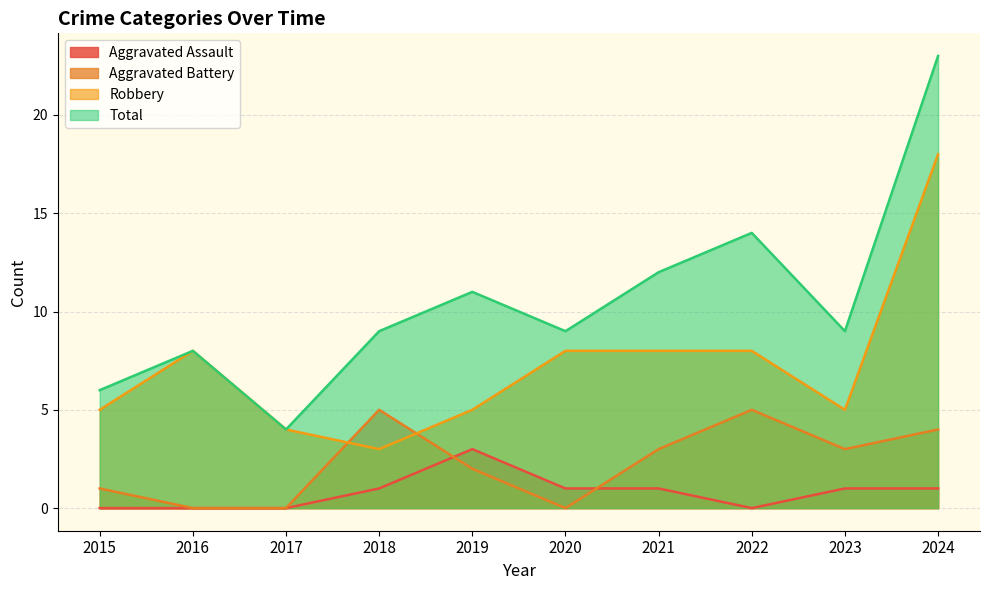

Reading left to right, extract all data points from this chart.

Aggravated Assault: 2015=0	2016=0	2017=0	2018=1	2019=3	2020=1	2021=1	2022=0	2023=1	2024=1
Aggravated Battery: 2015=1	2016=0	2017=0	2018=5	2019=2	2020=0	2021=3	2022=5	2023=3	2024=4
Robbery: 2015=5	2016=8	2017=4	2018=3	2019=5	2020=8	2021=8	2022=8	2023=5	2024=18
Total: 2015=6	2016=8	2017=4	2018=9	2019=11	2020=9	2021=12	2022=14	2023=9	2024=23